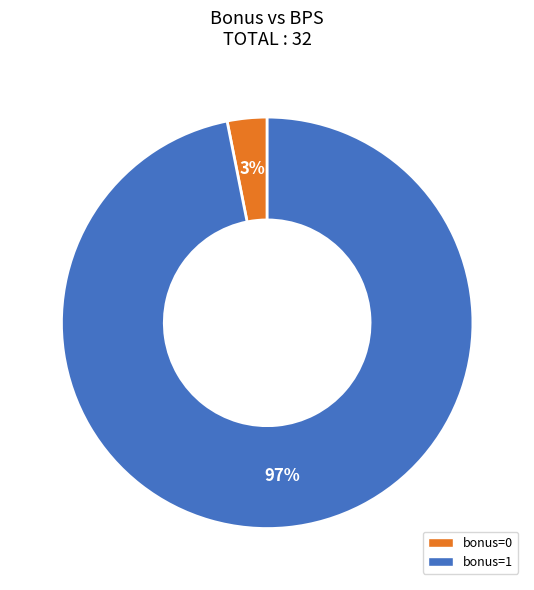

Is there any slice that represents more than half of the pie?

Yes